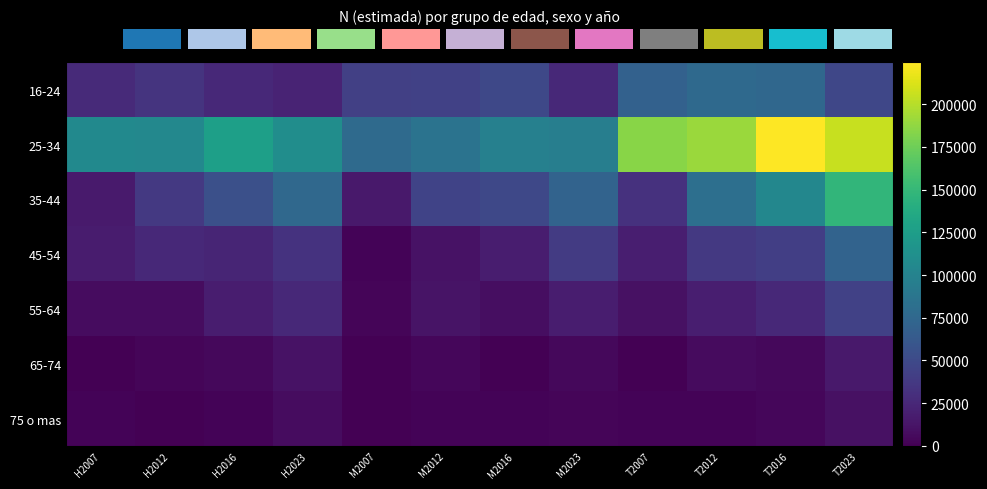

The 16-24 series shows 37831 at M2023. True or false?

False